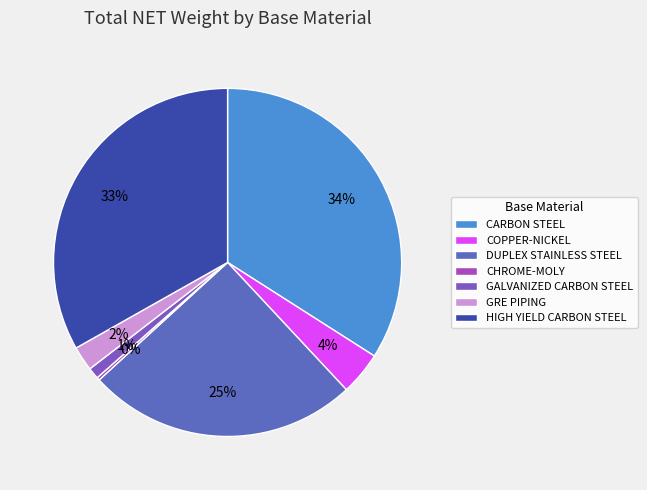

To the nearest percent, what is the combined percentage of CARBON STEEL and COPPER-NICKEL?

38%